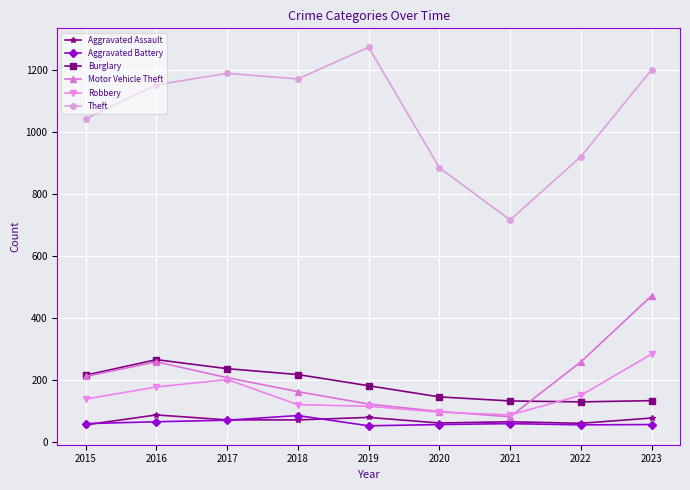

At which category does Aggravated Assault reach its first local peak?

2016